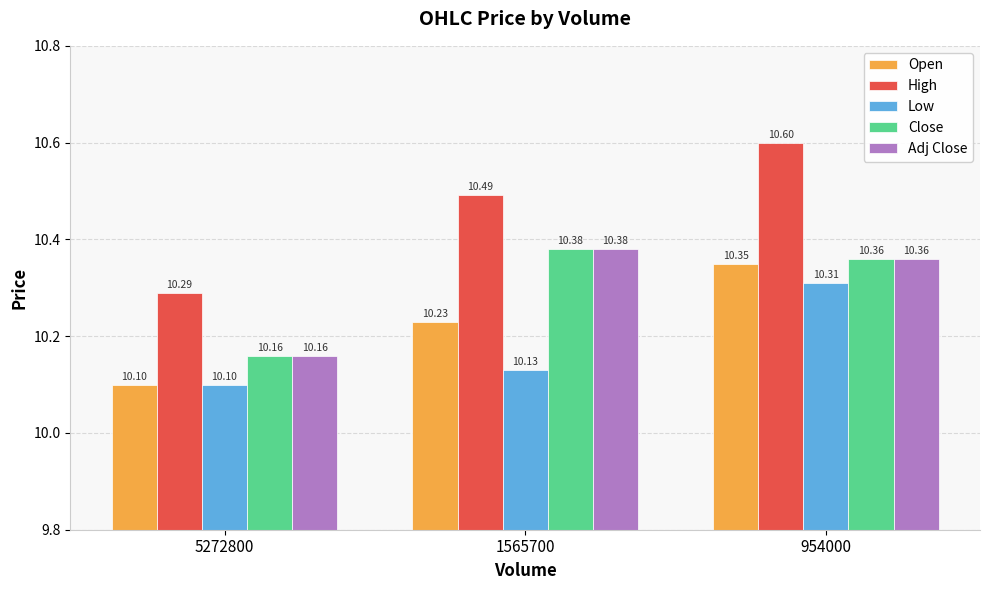

List the labels in order of Open value, smallest first.

5272800, 1565700, 954000